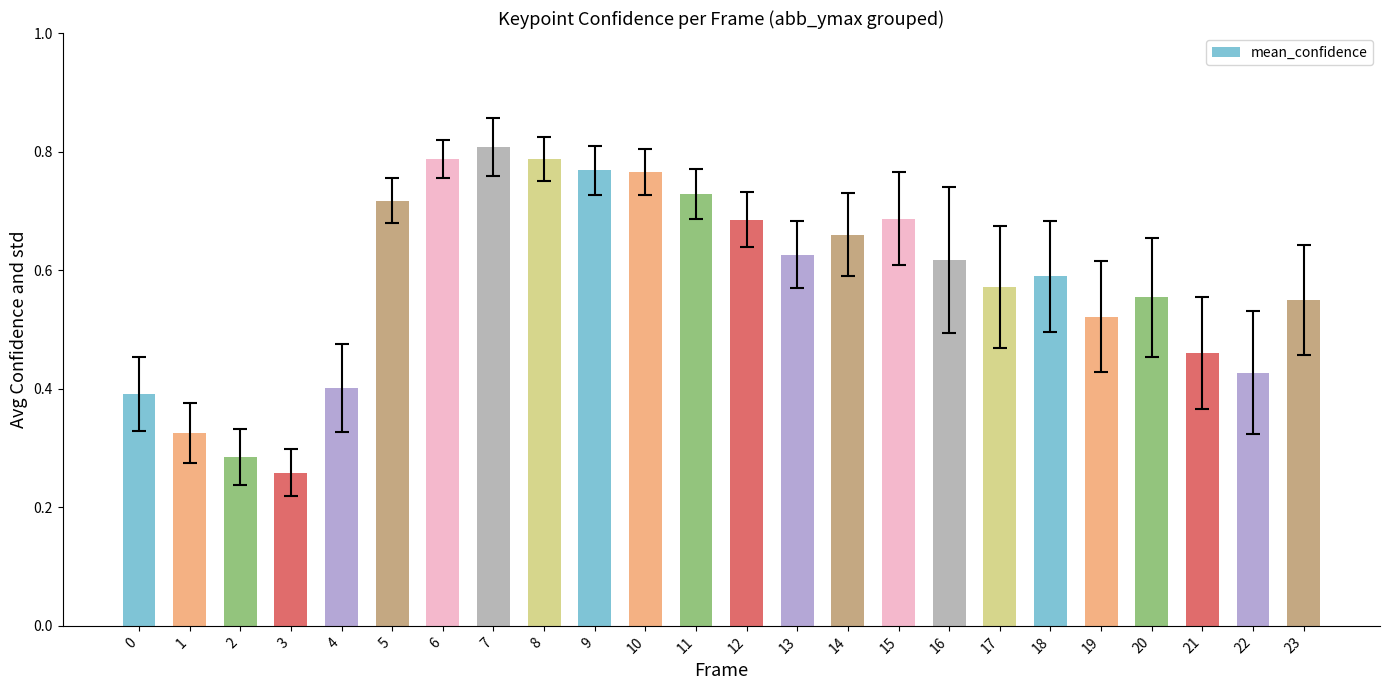

Which has a higher value, 14 or 1?

14